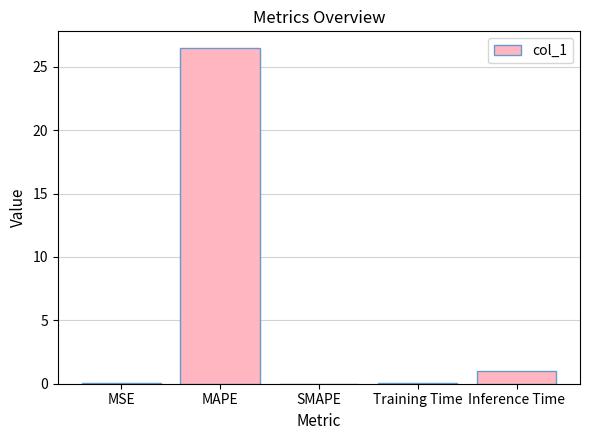

What is the greatest value displayed?

26.5